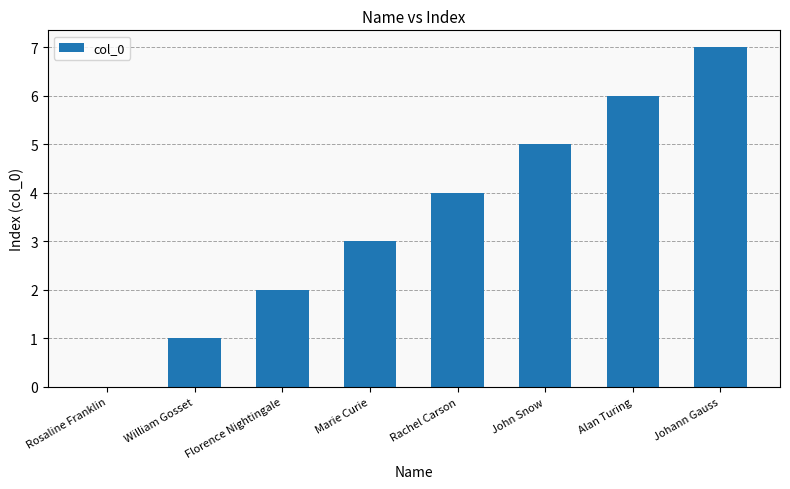

Reading left to right, list all the values displayed in this chart.

0	1	2	3	4	5	6	7